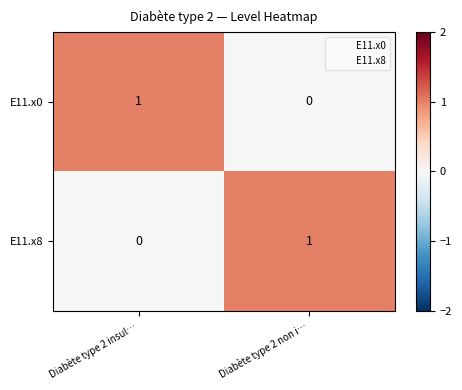

Where is E11.x8 nearest to the value 0?

Diabète type 2 insul…